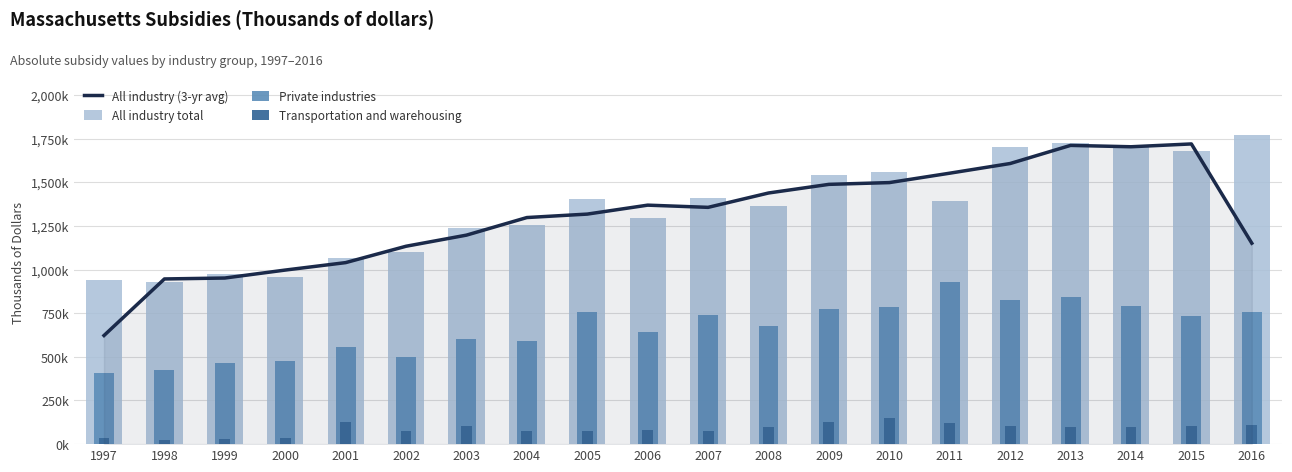

Are the bars horizontal?

No